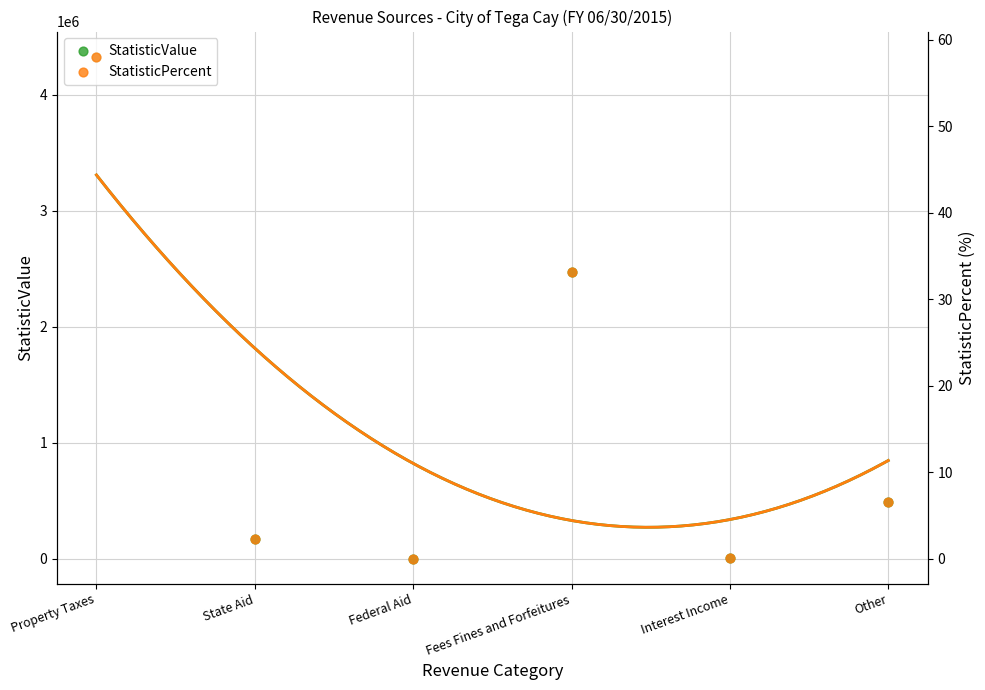

Is the value of StatisticValue at Federal Aid greater than the value of StatisticPercent at Federal Aid?

No